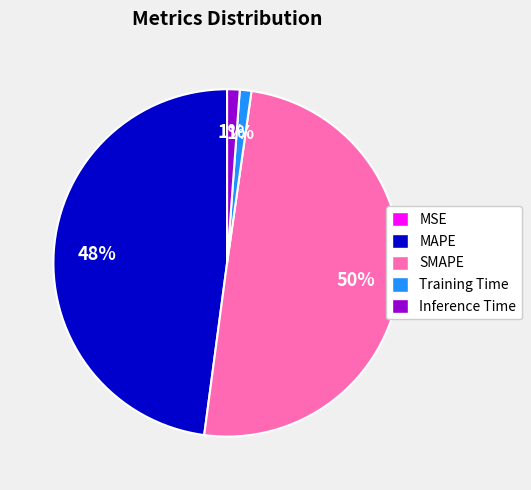

Combined, do MAPE and Inference Time account for over 50%?

No